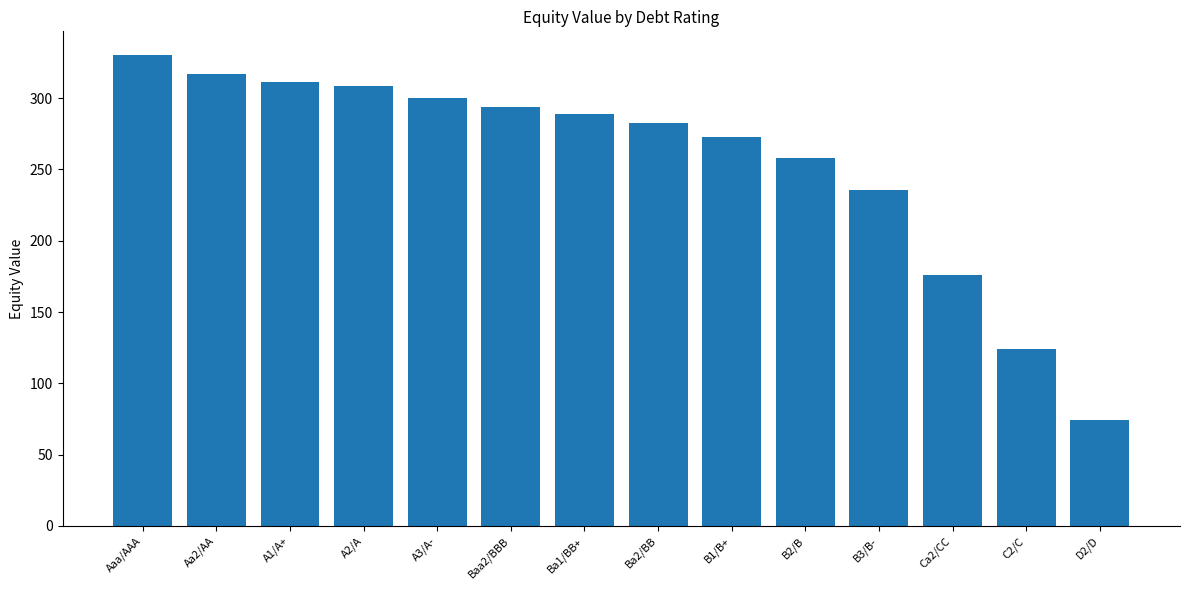

How many data points does each series have?

14